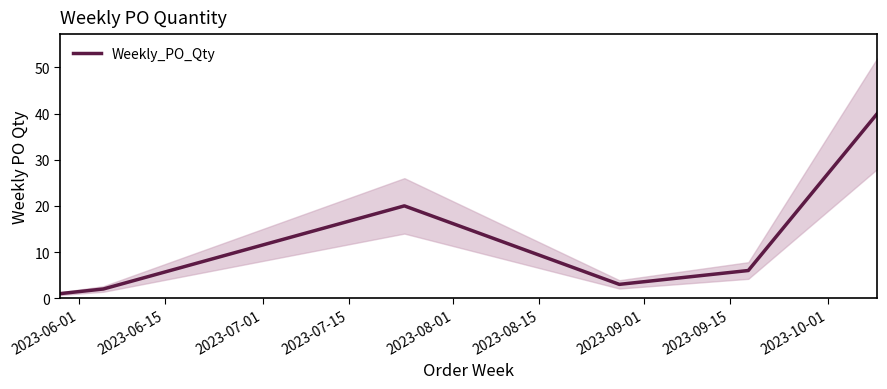

What is the maximum value for Weekly_PO_Qty?

40